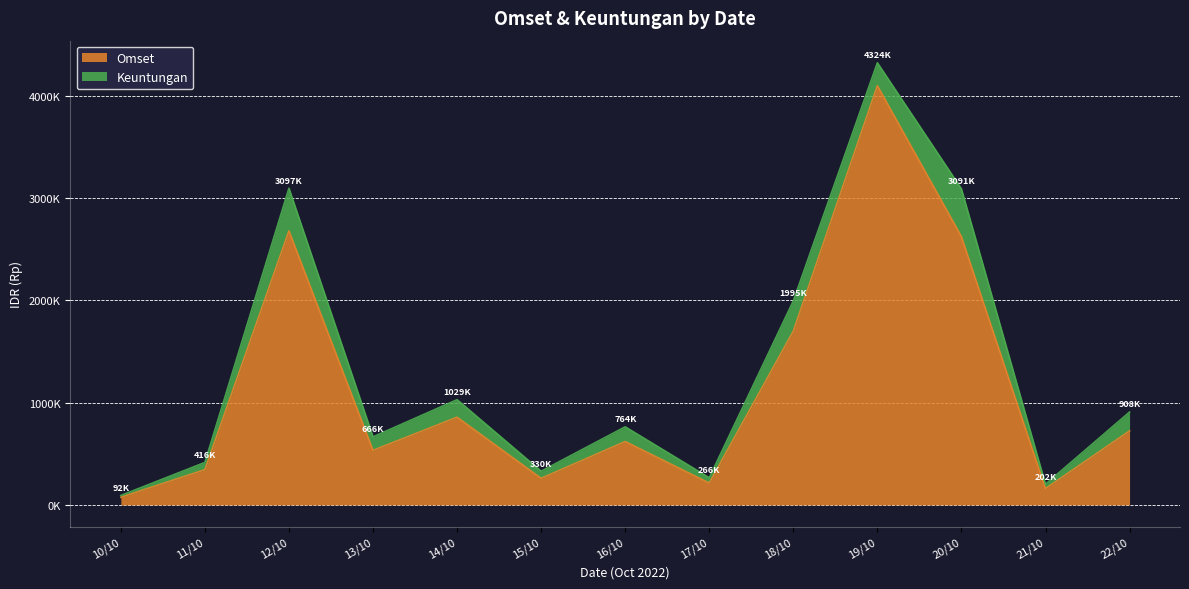

How many points are higher than both their immediate neighbors (excluding endpoints)?

4